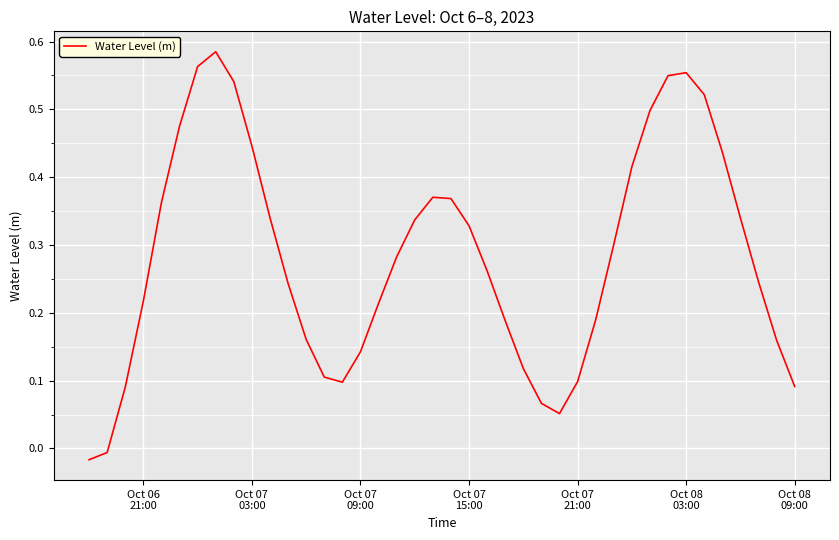

Is this an area chart (filled region under the line)?

No